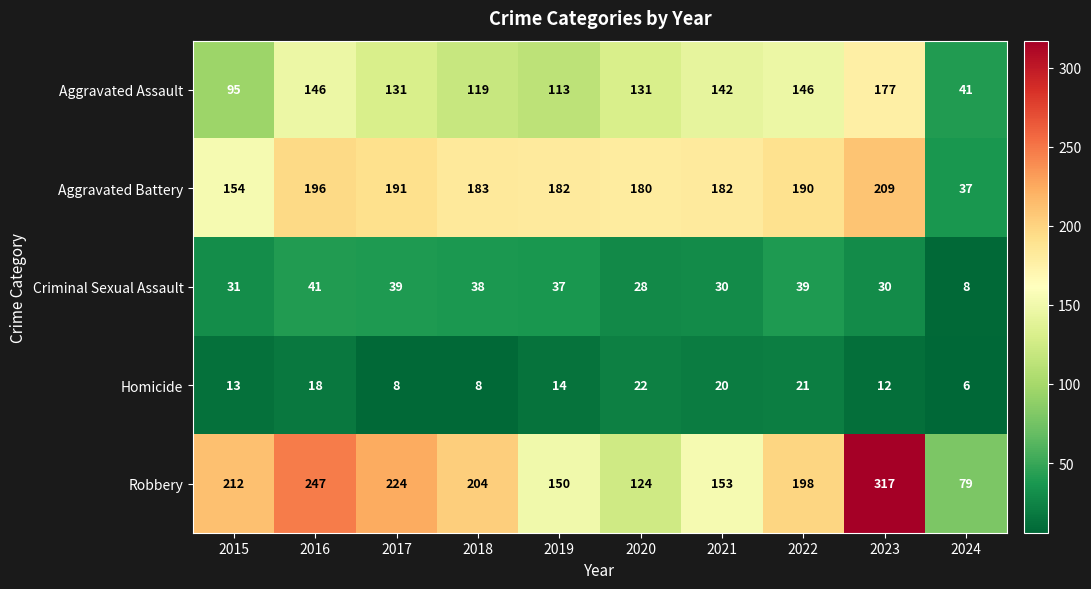

Which series has the largest range (max minus min)?

Robbery